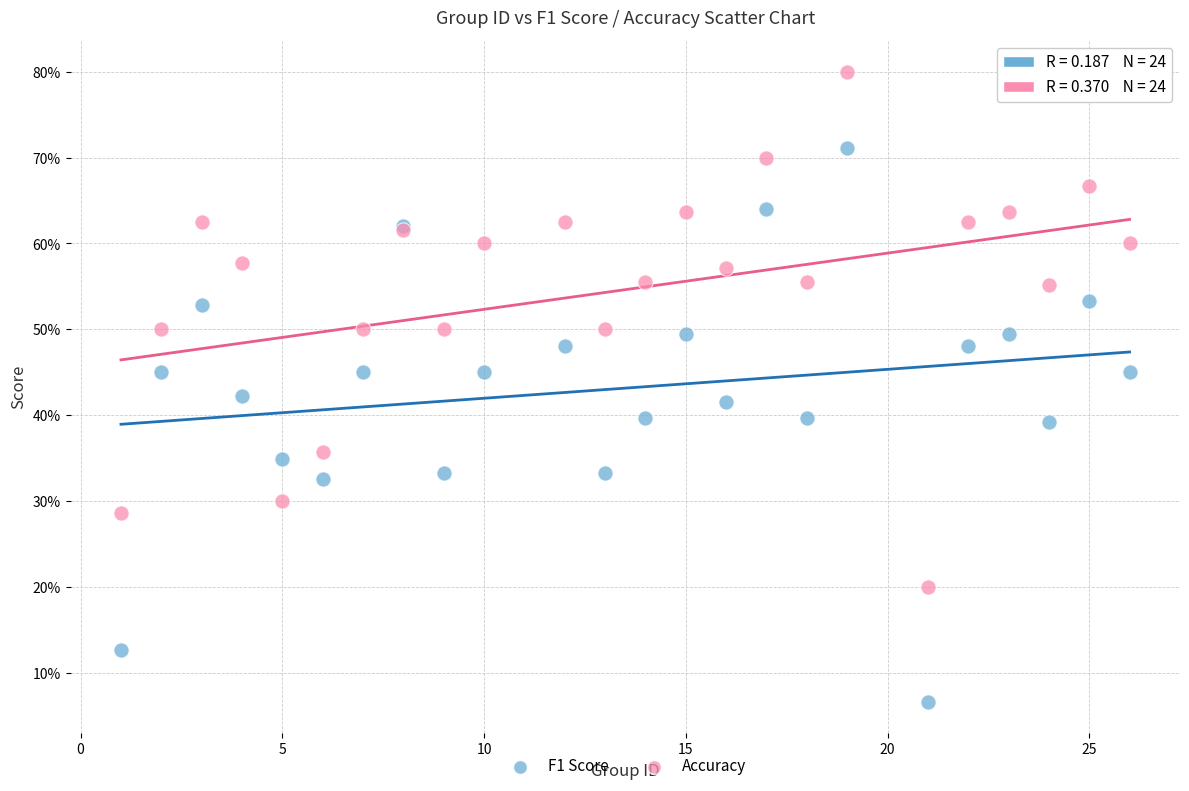

Which series contains the highest Y value?

Accuracy